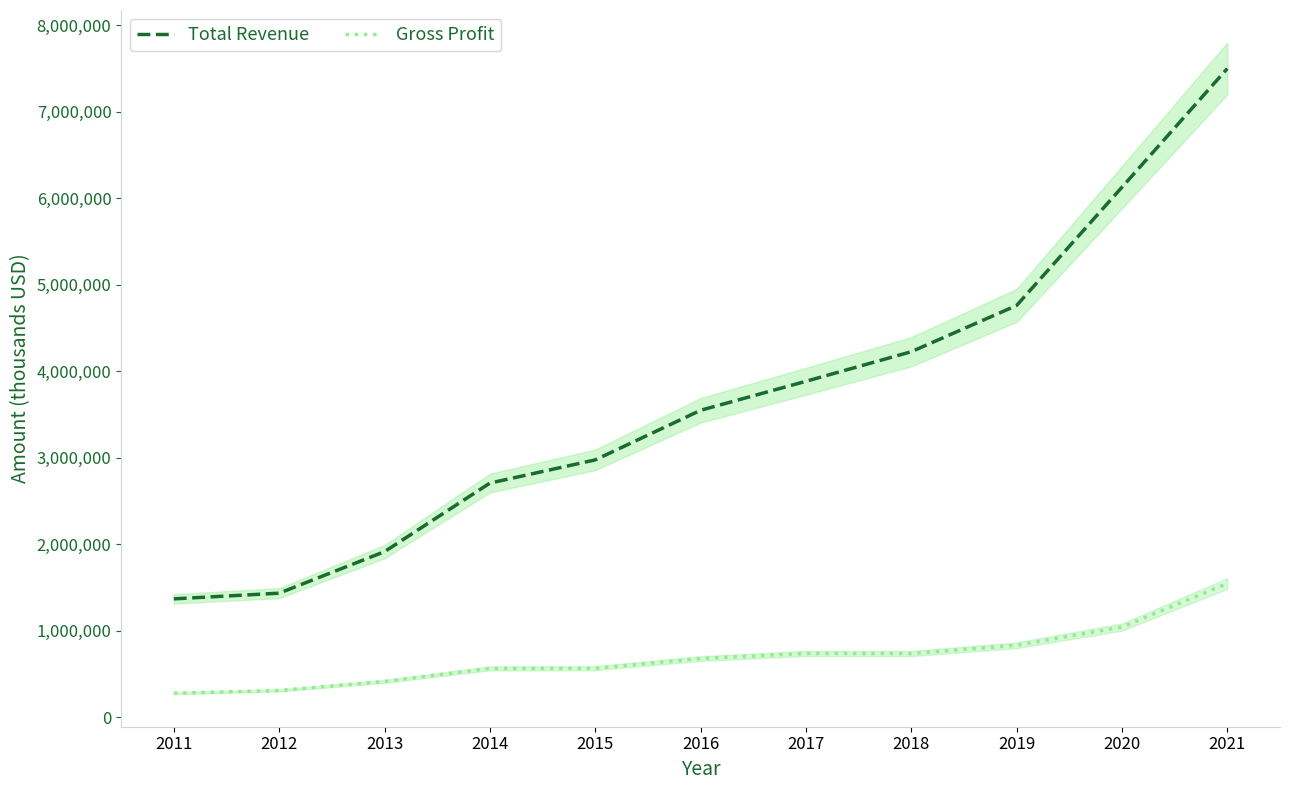

Between 2011 and 2017, which is larger?

2017